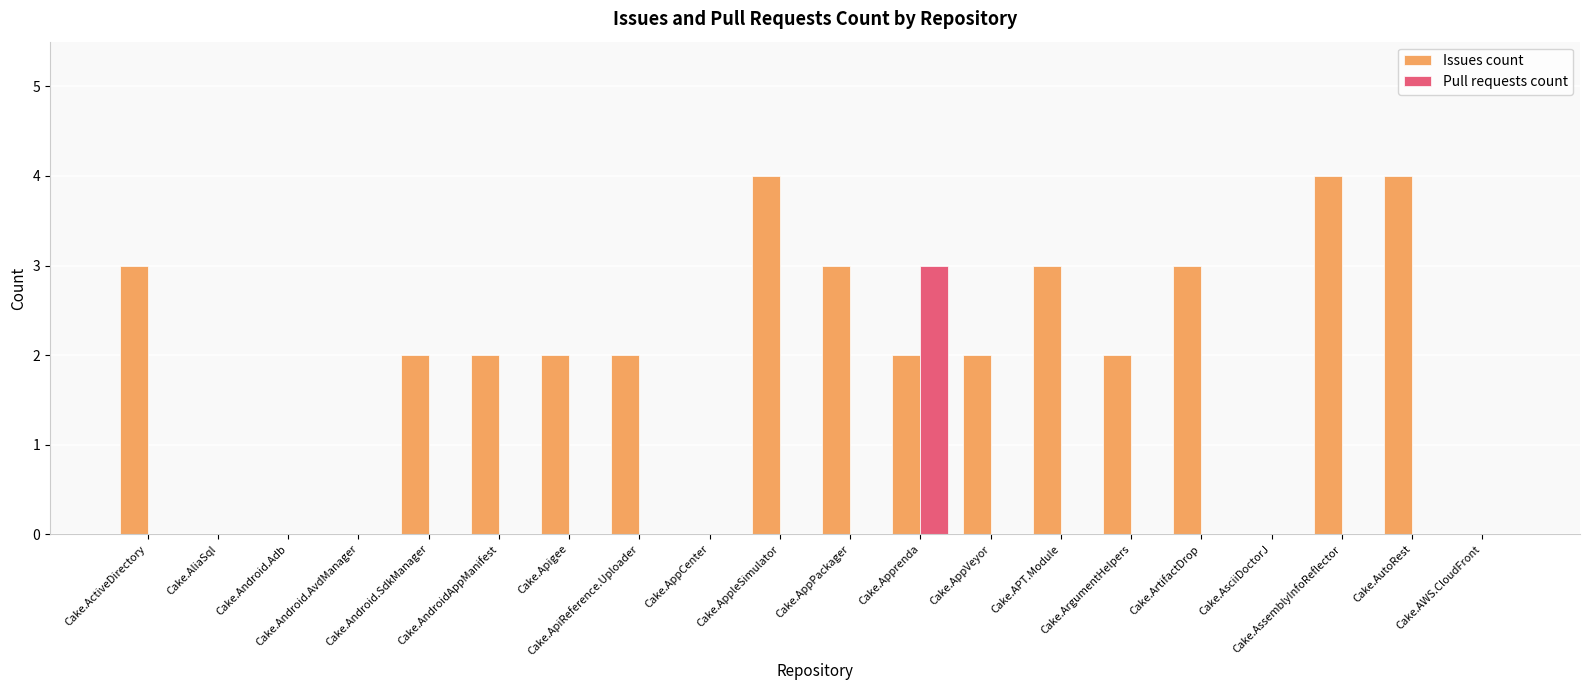

What is the highest value of the Pull requests count series?

3